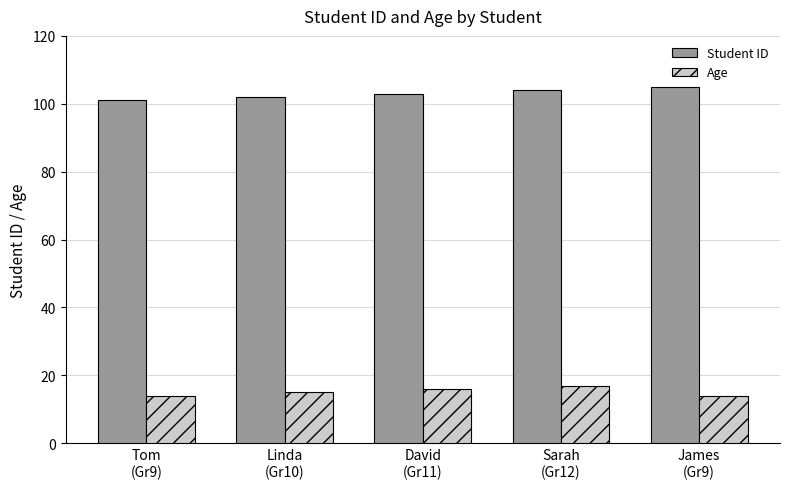

Reading left to right, transcribe all the data shown in this chart.

Student ID: Tom
(Gr9)=101	Linda
(Gr10)=102	David
(Gr11)=103	Sarah
(Gr12)=104	James
(Gr9)=105
Age: Tom
(Gr9)=14	Linda
(Gr10)=15	David
(Gr11)=16	Sarah
(Gr12)=17	James
(Gr9)=14